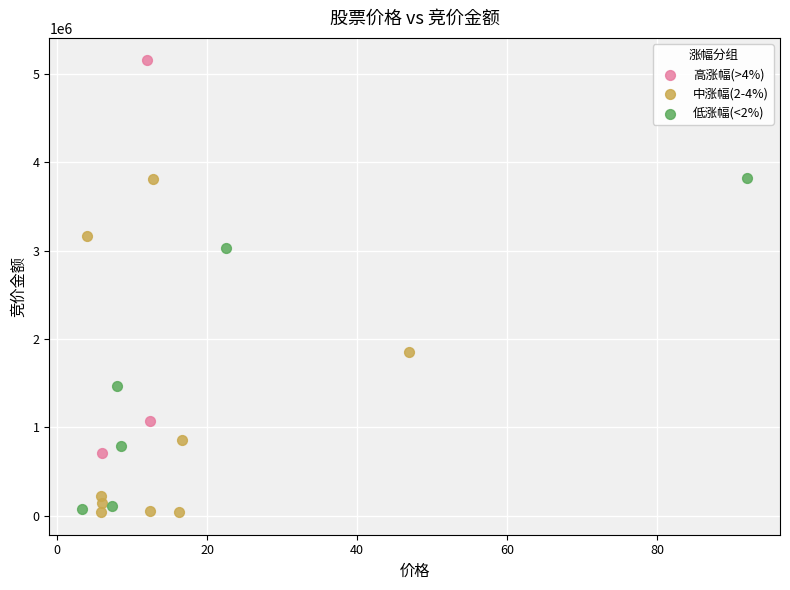

Which series reaches the maximum Y coordinate?

高涨幅(>4%)